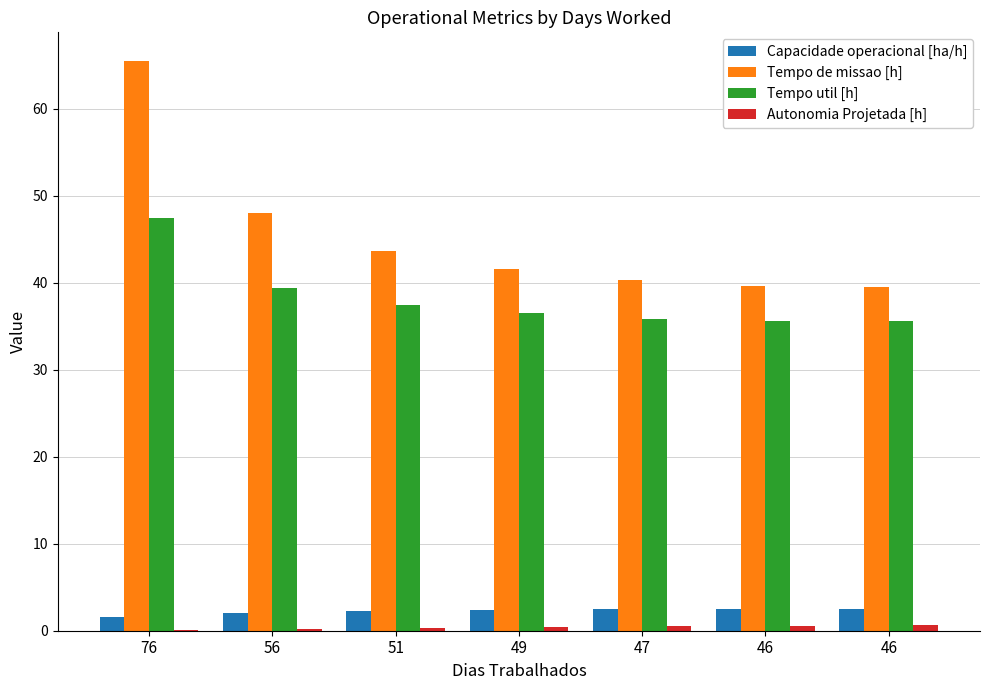

What is the average value of the Tempo de missao [h] series?

45.5